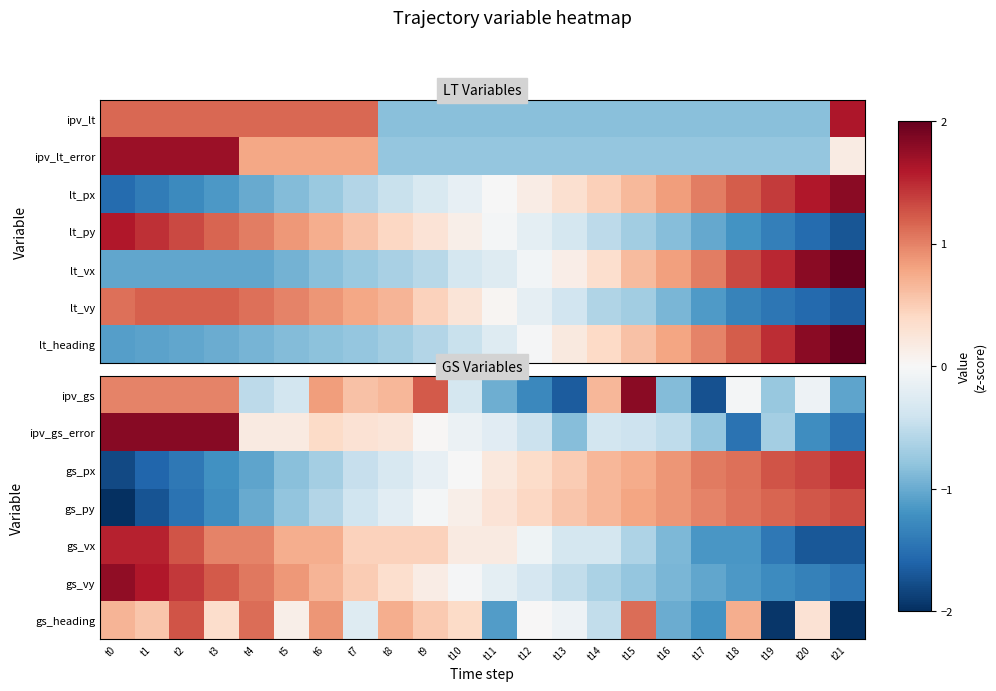

The value of gs_px at t3 is -2.0. True or false?

False